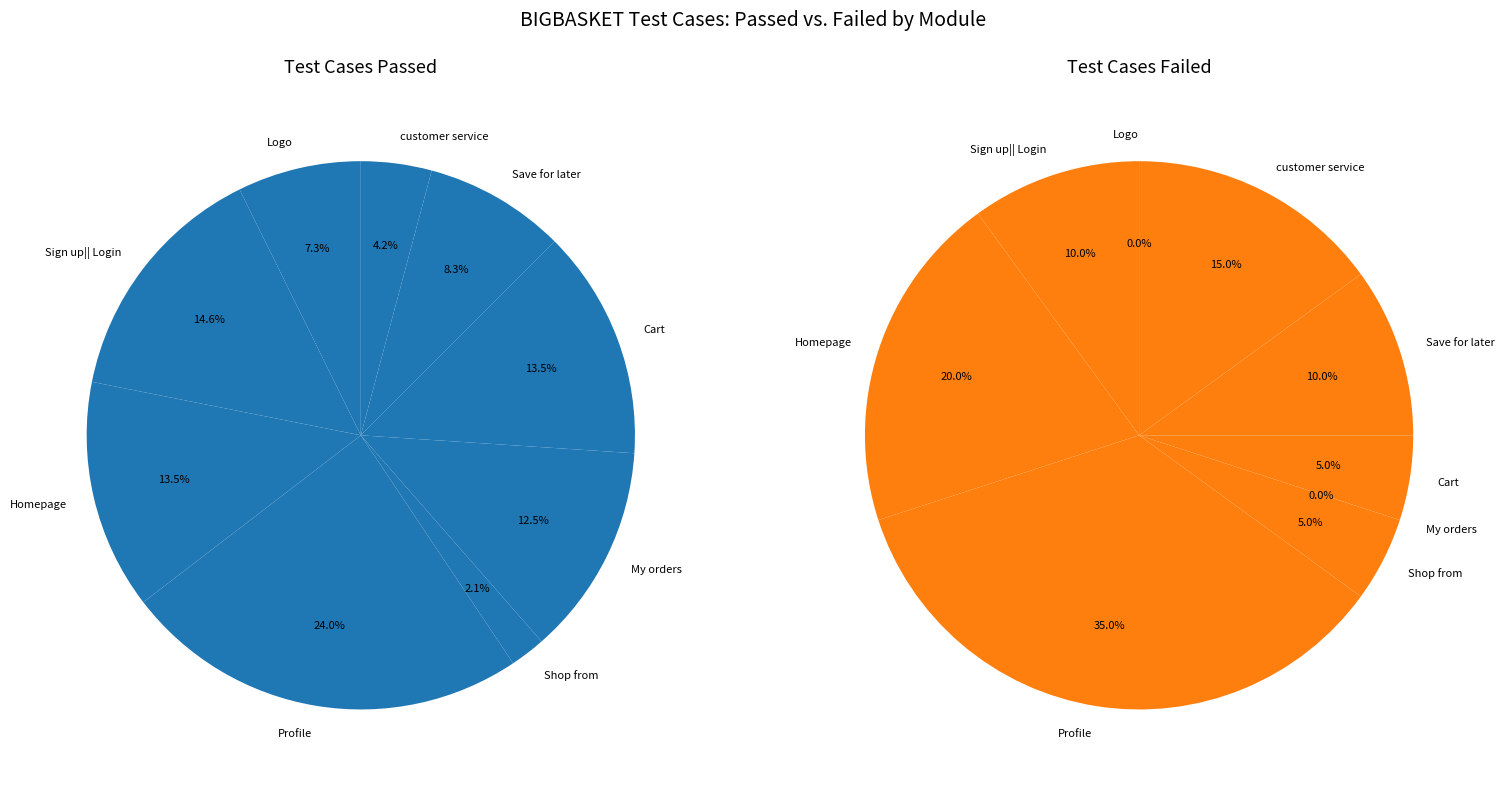

True or false: Homepage accounts for 20% of the total.

True